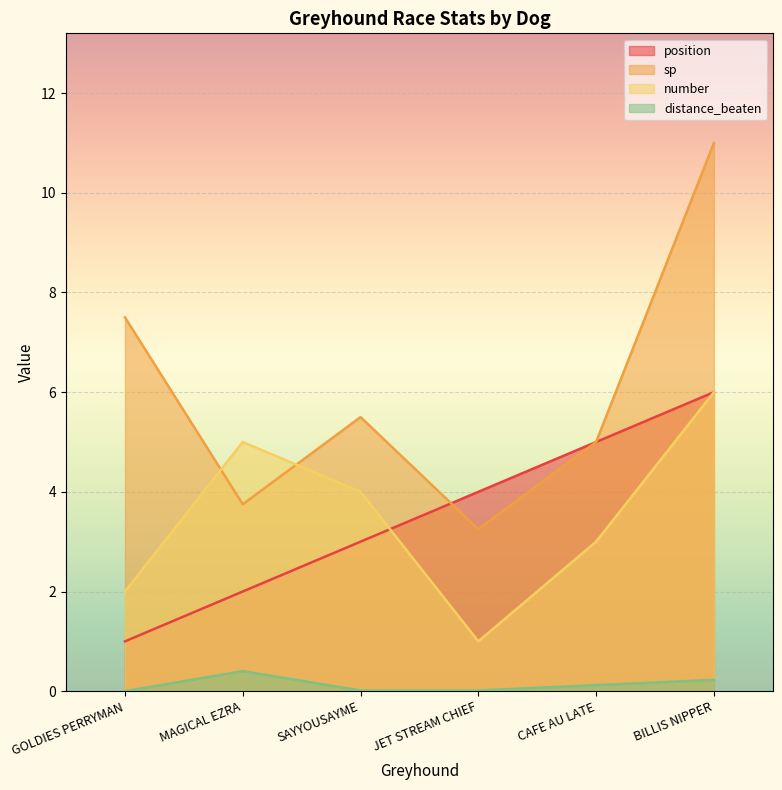

The sp series shows 5.0 at CAFE AU LATE. True or false?

True